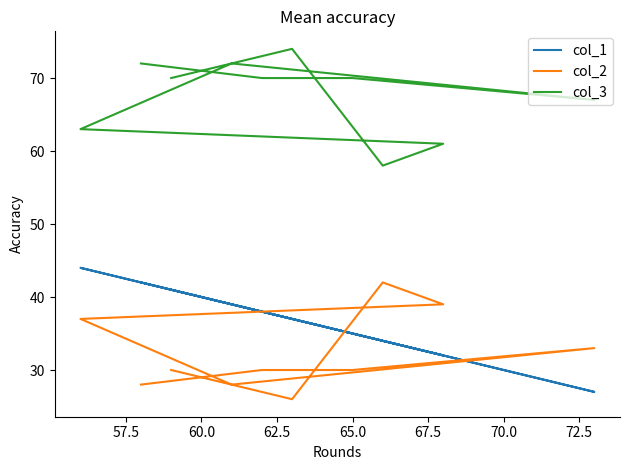

True or false: col_1 has a value of 67 at 9.

False